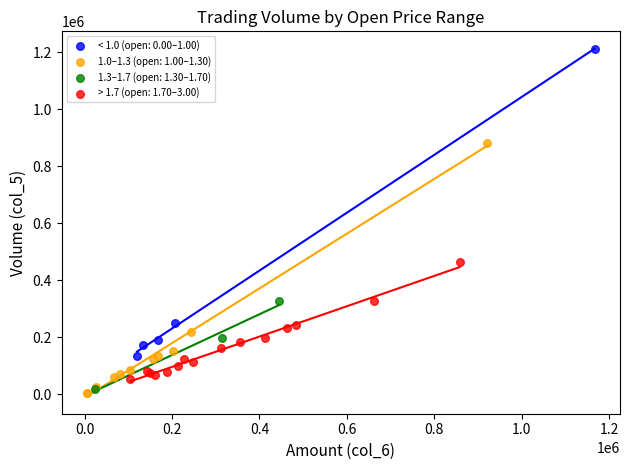

What are all the series names shown in the legend?

< 1.0 (open: 0.00–1.00), 1.0–1.3 (open: 1.00–1.30), 1.3–1.7 (open: 1.30–1.70), > 1.7 (open: 1.70–3.00)